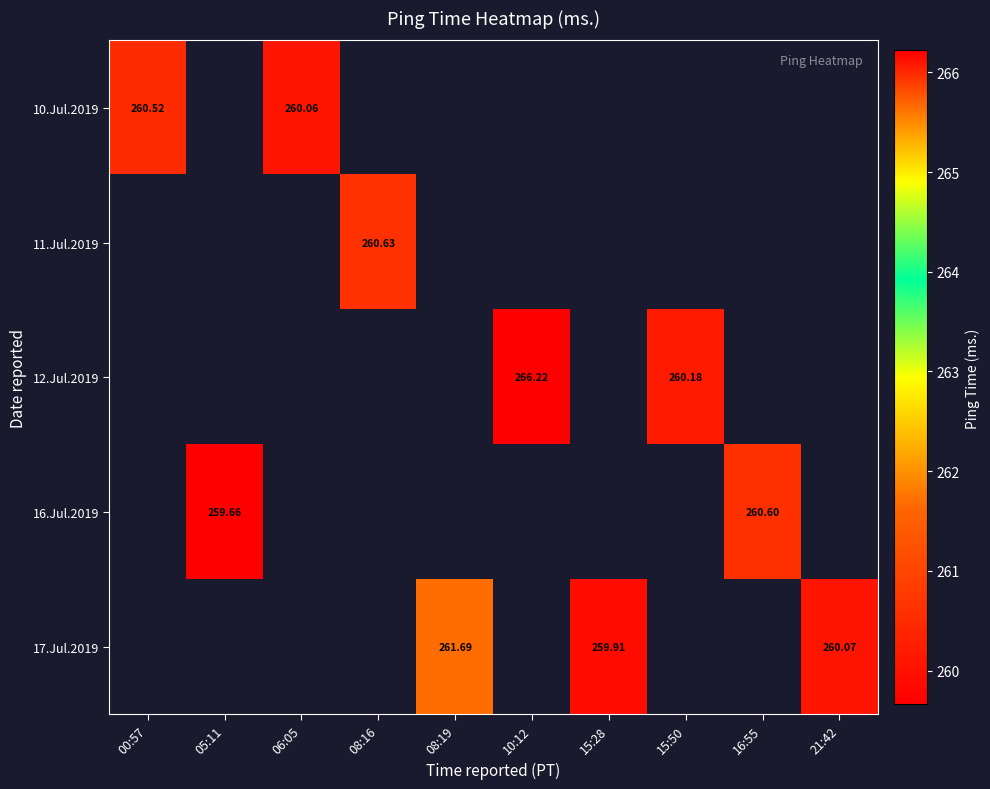

Count the number of categories in the chart.

10